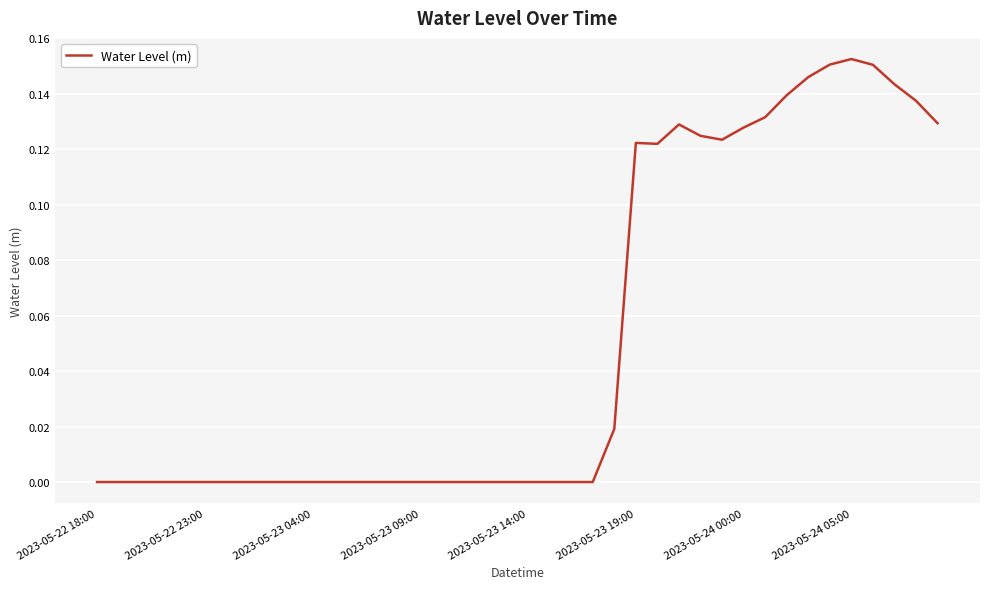

How many lines are shown in the chart?

1